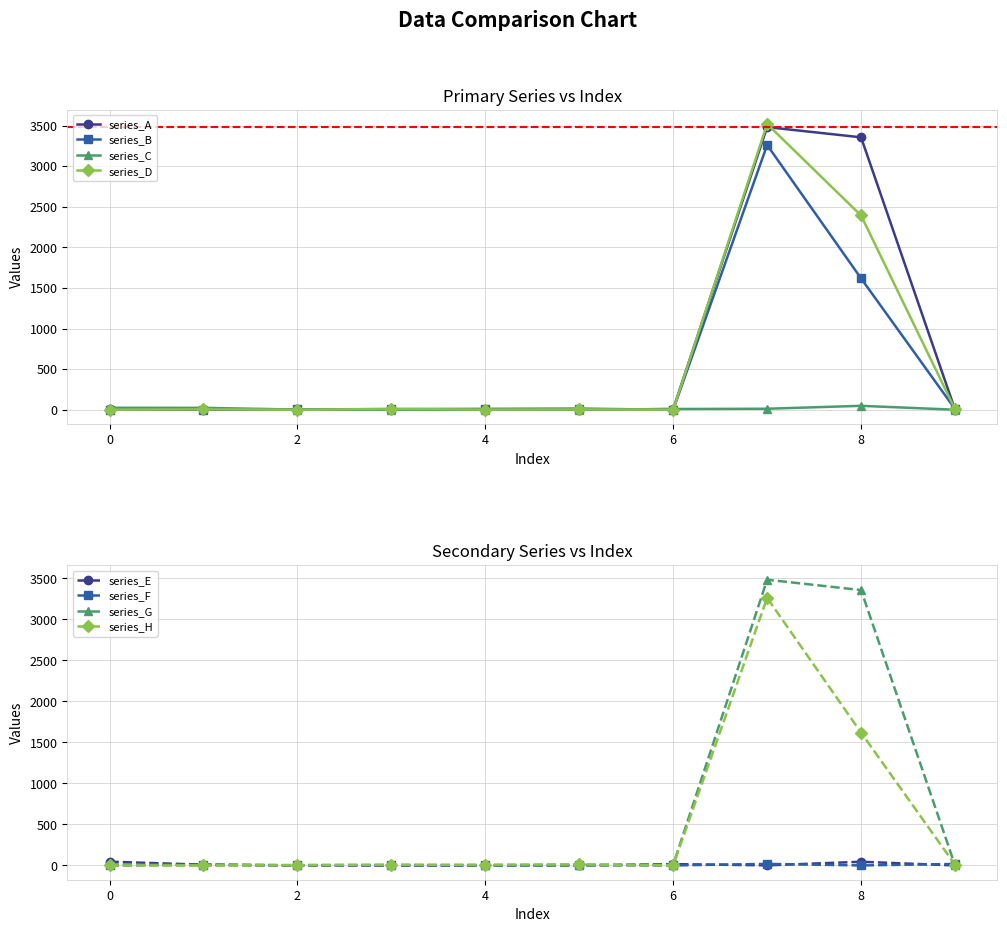

True or false: series_A has more than 0 interior local peaks.

True